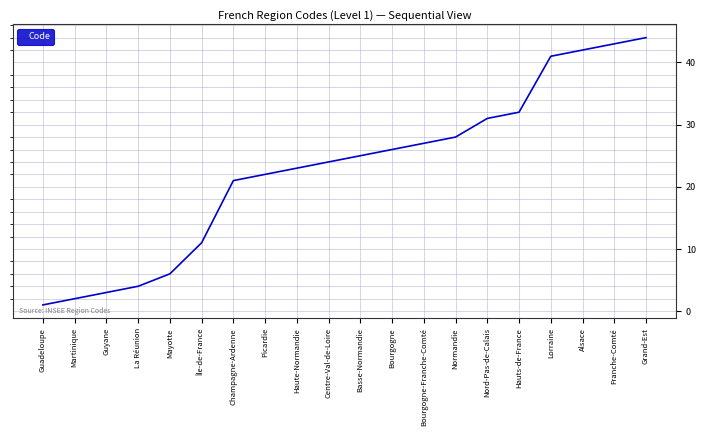

Reading left to right, transcribe all the data shown in this chart.

Guadeloupe=1	Martinique=2	Guyane=3	La Réunion=4	Mayotte=6	Île-de-France=11	Champagne-Ardenne=21	Picardie=22	Haute-Normandie=23	Centre-Val-de-Loire=24	Basse-Normandie=25	Bourgogne=26	Bourgogne-Franche-Comté=27	Normandie=28	Nord-Pas-de-Calais=31	Hauts-de-France=32	Lorraine=41	Alsace=42	Franche-Comté=43	Grand-Est=44